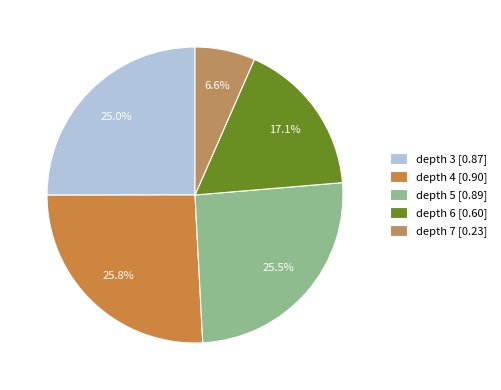

To the nearest percent, what is the combined percentage of depth 5 and depth 3?

51%